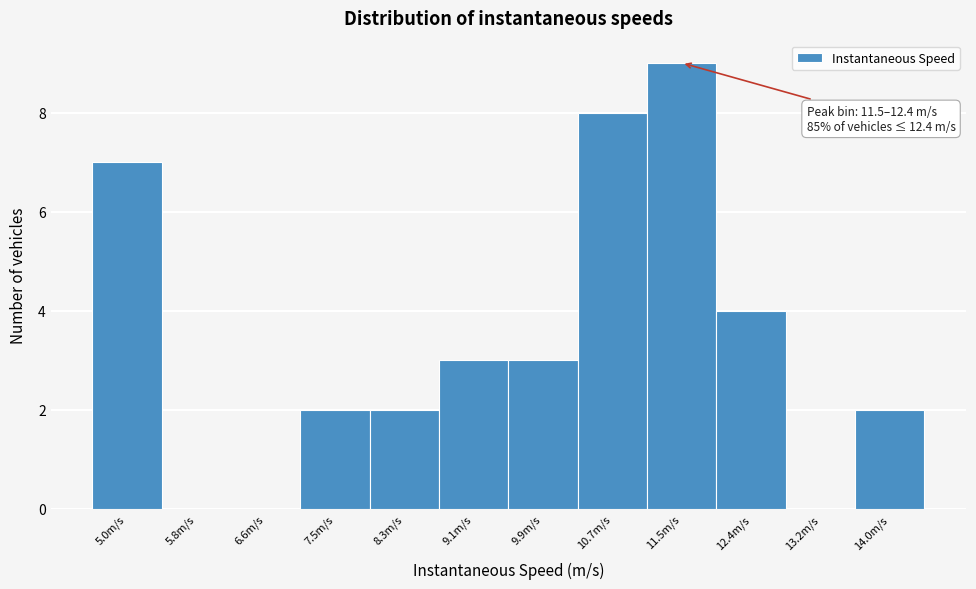

Reading left to right, what are all the values shown in this chart?

5.0m/s=7	5.8m/s=0	6.6m/s=0	7.5m/s=2	8.3m/s=2	9.1m/s=3	9.9m/s=3	10.7m/s=8	11.5m/s=9	12.4m/s=4	13.2m/s=0	14.0m/s=2